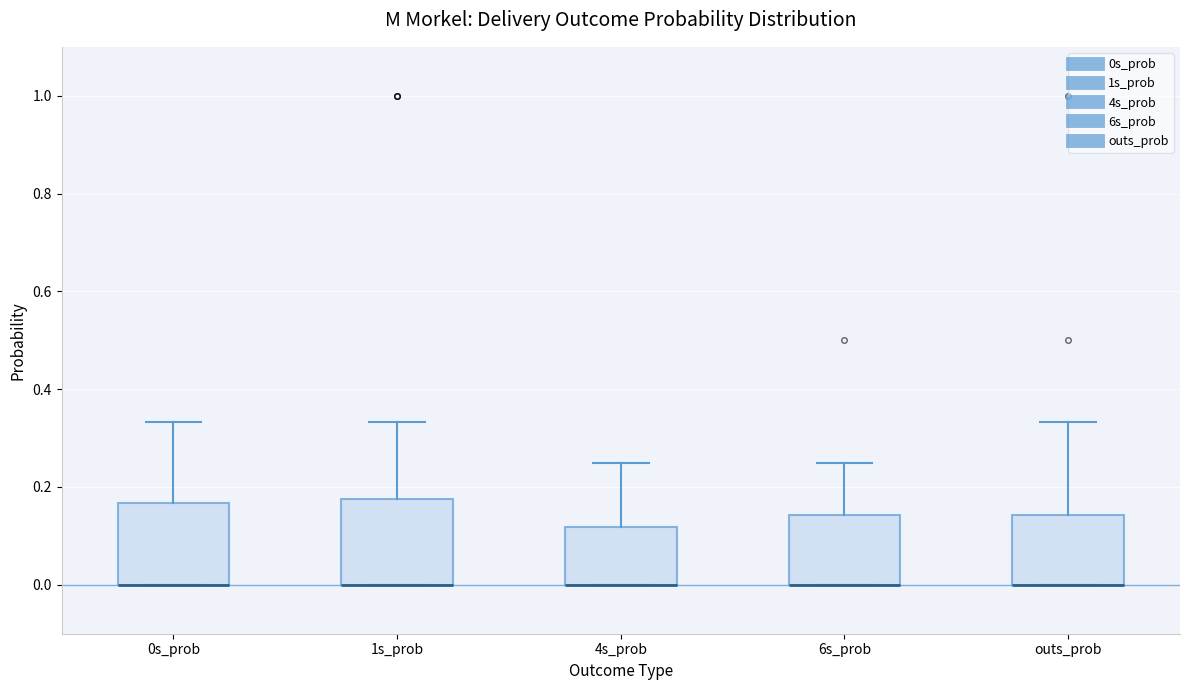

Where is the lower edge of the box for 4s_prob on the y-axis? The values are not printed on the chart, so give them approximately, as read against the axis.

0.00